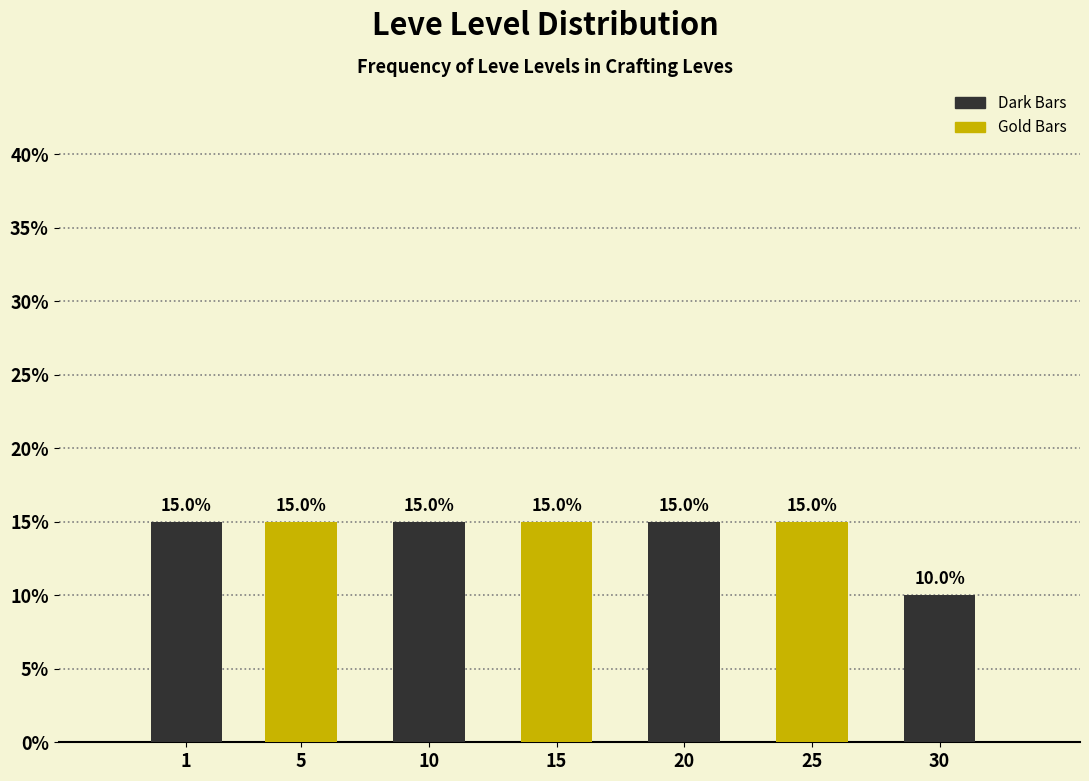

Reading left to right, extract all data points from this chart.

15	15	15	15	15	15	10